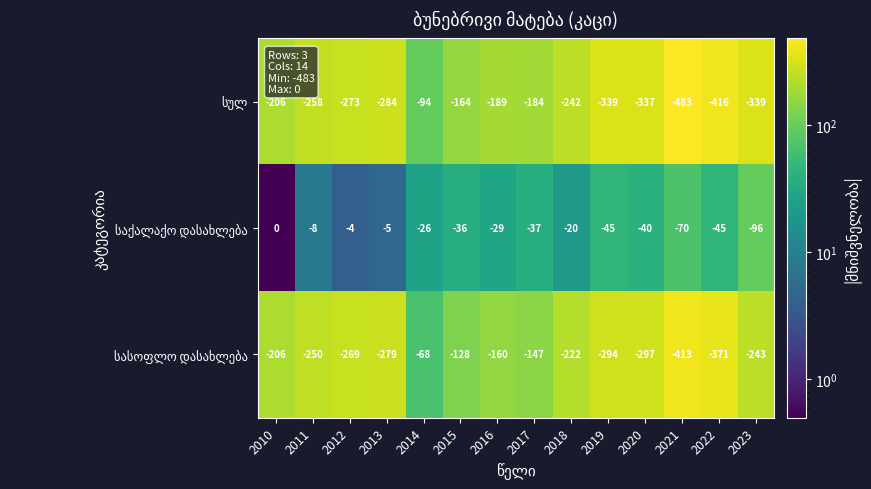

What is the difference between the highest and lowest values at 2013?

279